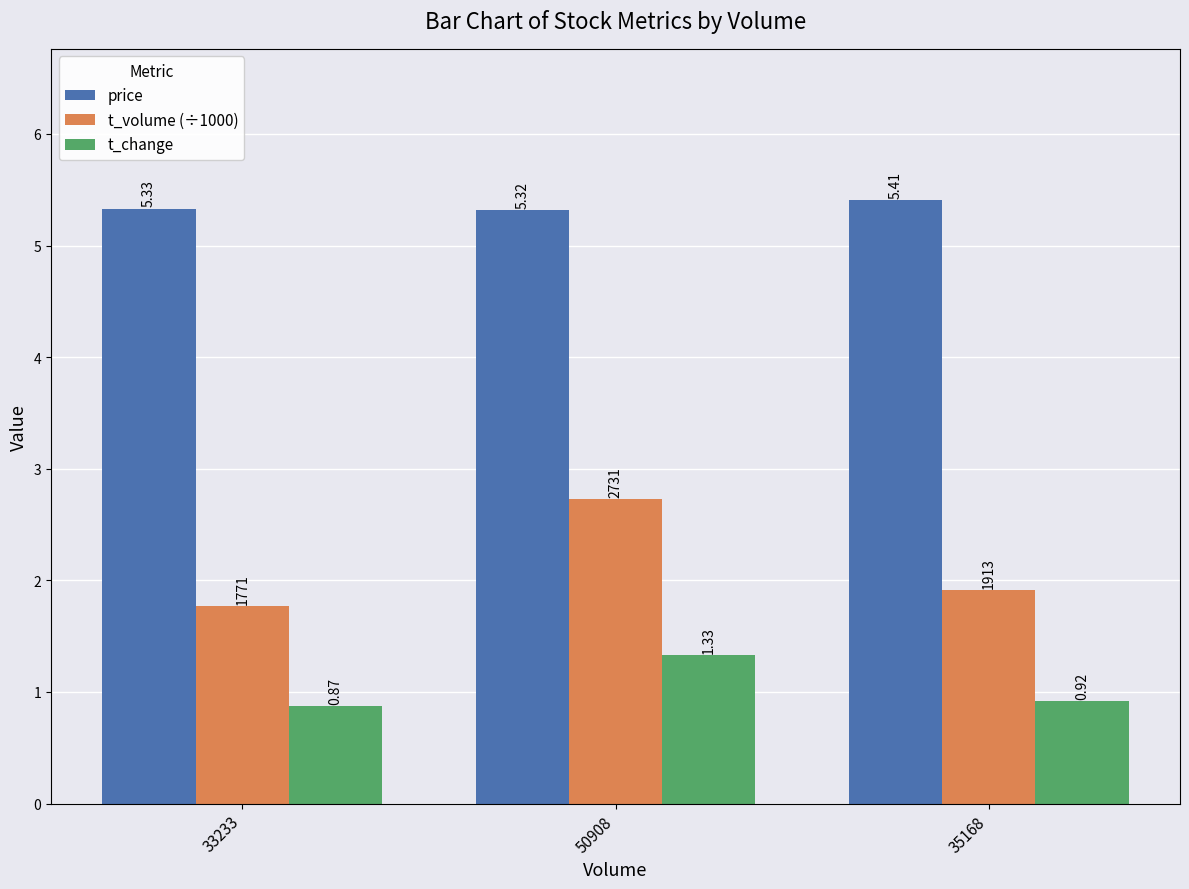

How many bars are there in each group?

3